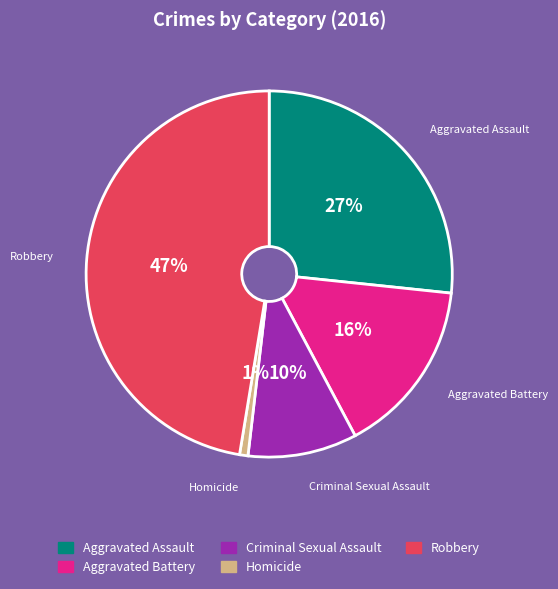

True or false: Robbery accounts for 57% of the total.

False